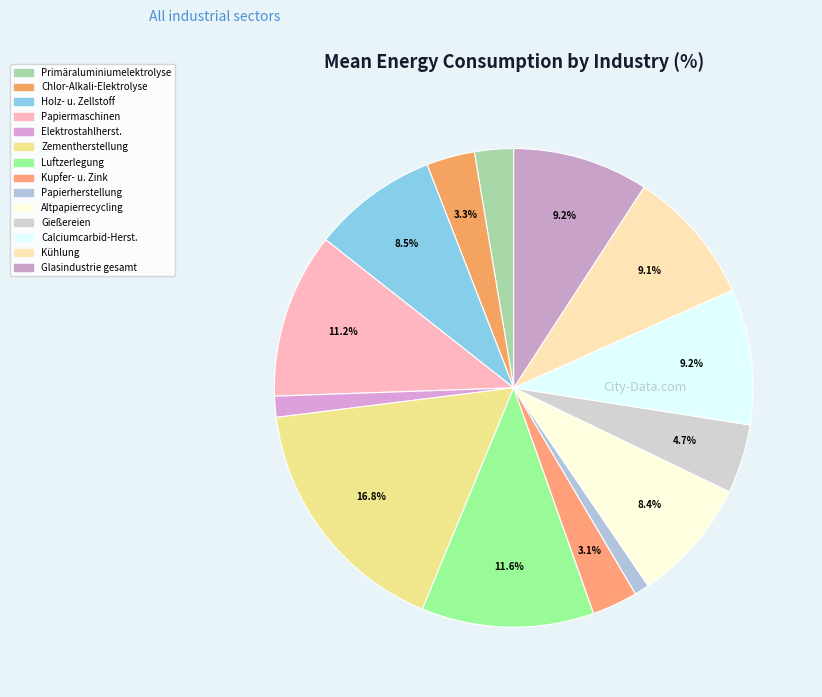

How many slices are in this pie chart?

14